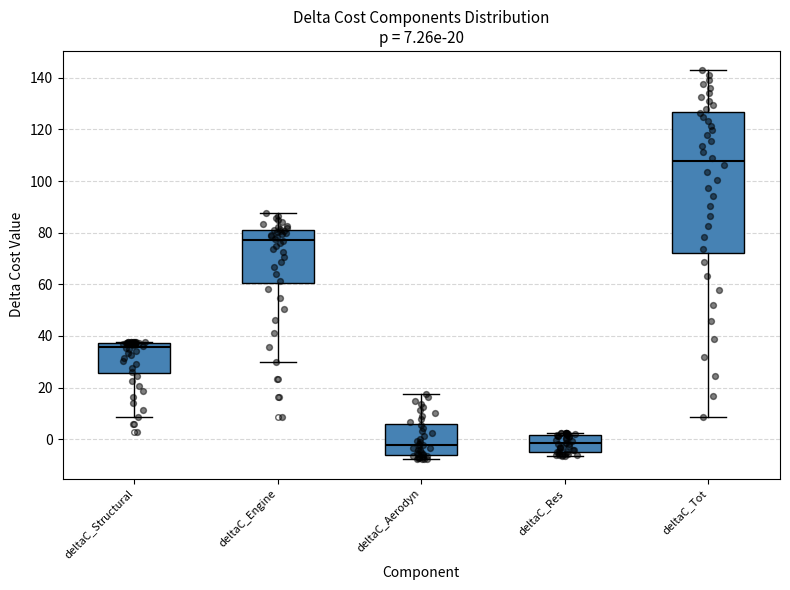

Comparing the boxes themselves (not the whiskers), which one is the tallest?

deltaC_Tot